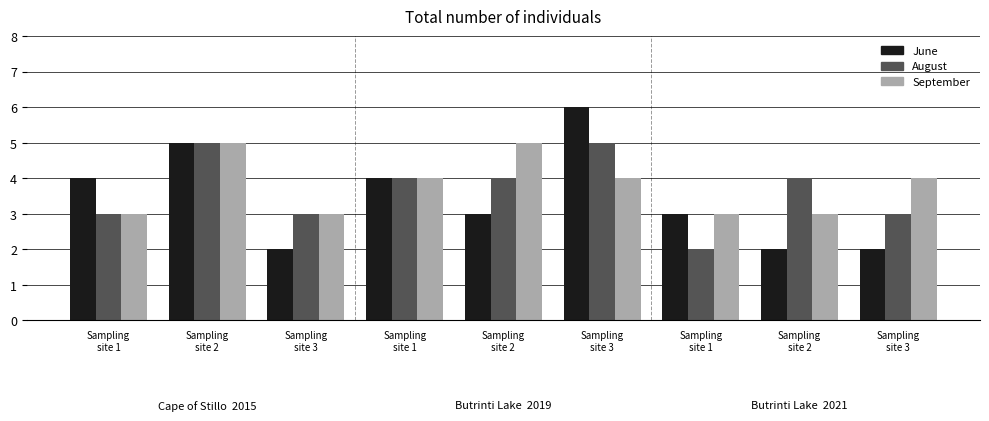

Rank the categories by June value from highest to lowest.

Sampling
site 3, Sampling
site 2, Sampling
site 1, Sampling
site 1, Sampling
site 2, Sampling
site 1, Sampling
site 3, Sampling
site 2, Sampling
site 3